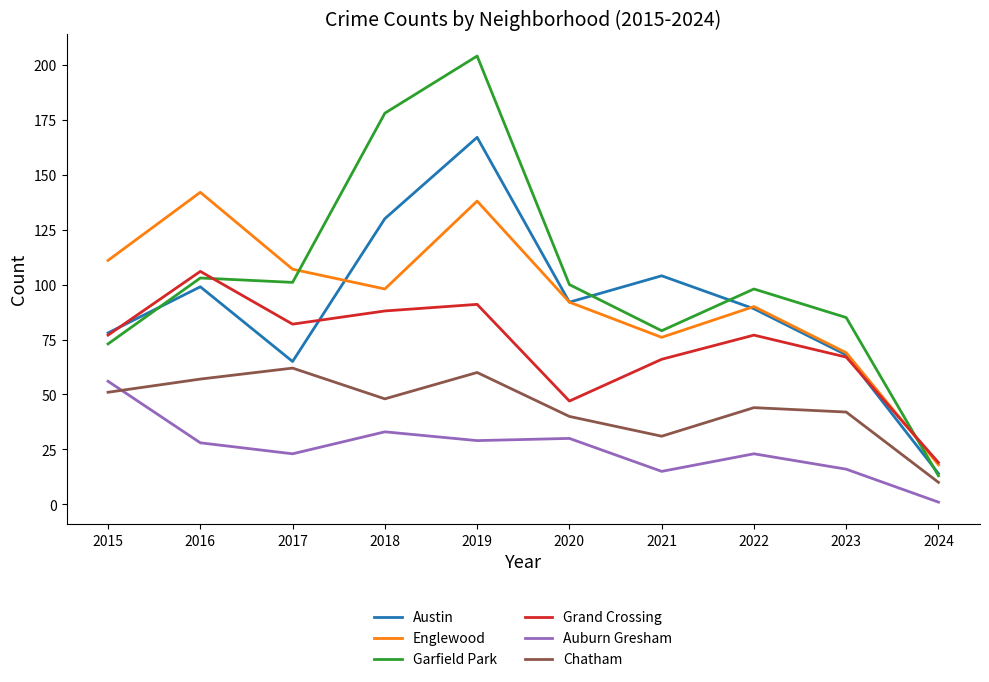

What is the greatest value displayed?

204